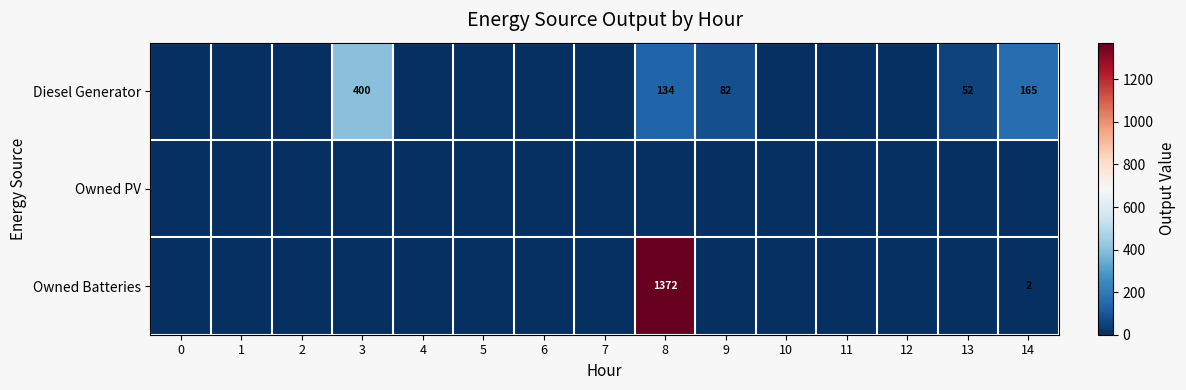

What is the difference between the Diesel Generator values at 8 and 14?

31